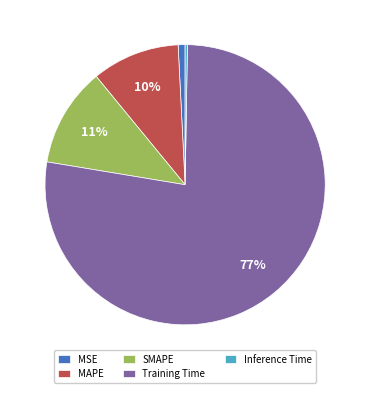

Is it true that MAPE is 20% of the pie?

False